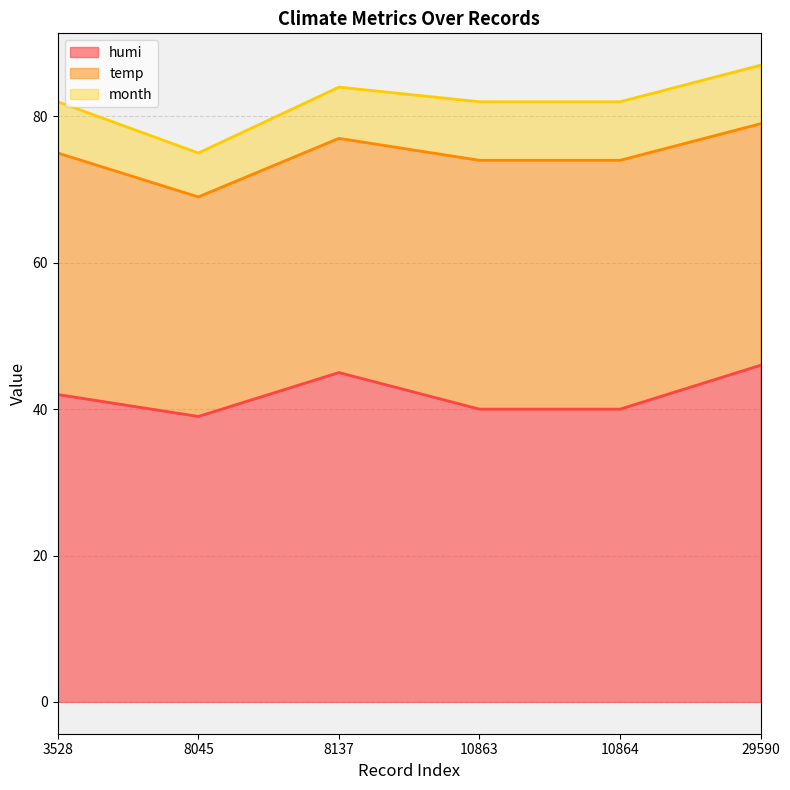

What is the maximum value for temp?

34